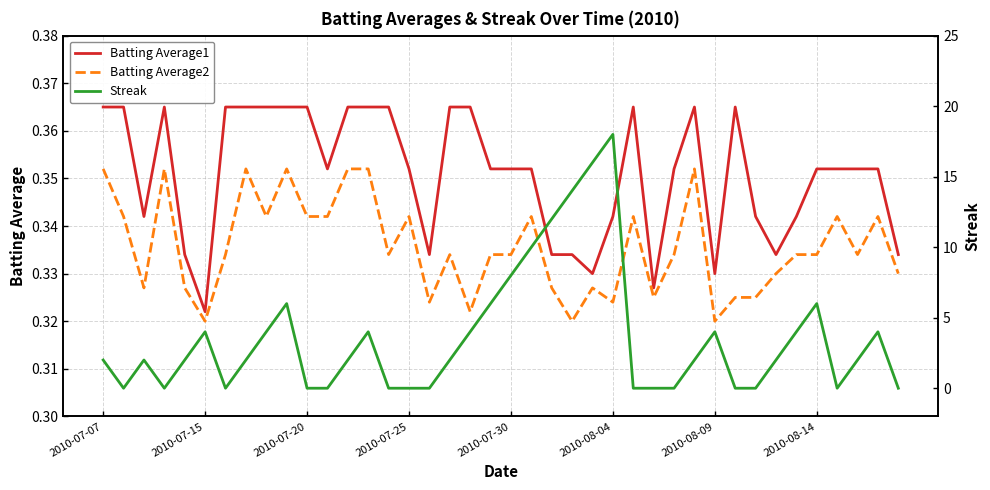

True or false: Batting Average2 and Batting Average1 cross at least once.

False